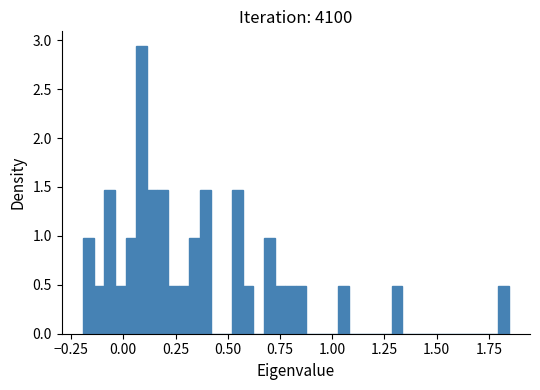

Read against the x-axis, roughly where is the centre of the tallest bar?

0.10